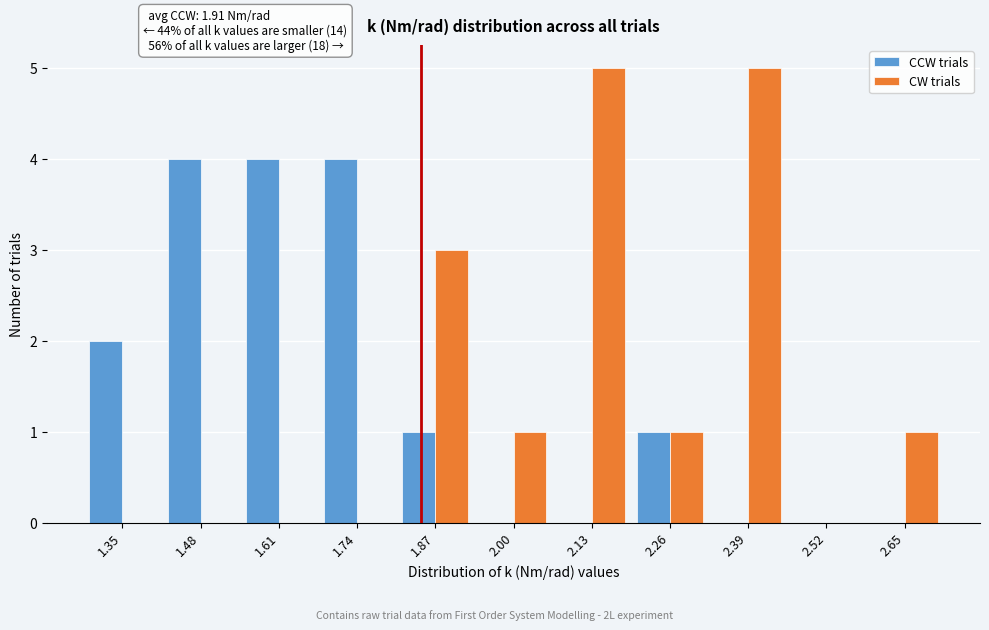

Reading right to left, what are all the values shown in this chart?

CCW trials: 2.65=0	2.52=0	2.39=0	2.26=1	2.13=0	2.00=0	1.87=1	1.74=4	1.61=4	1.48=4	1.35=2
CW trials: 2.65=1	2.52=0	2.39=5	2.26=1	2.13=5	2.00=1	1.87=3	1.74=0	1.61=0	1.48=0	1.35=0